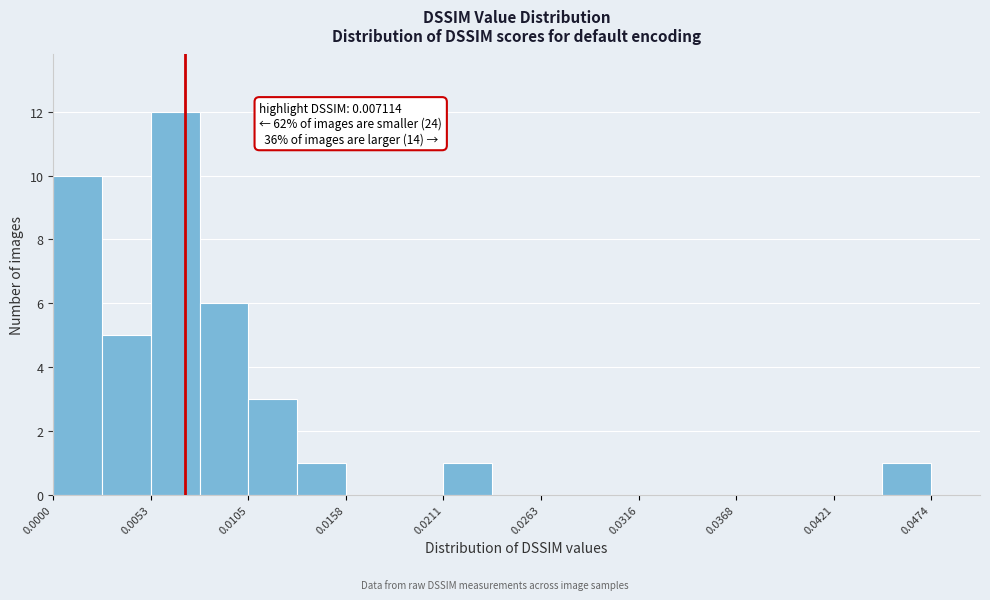

Around what value on the x-axis is the tallest bar? Give the approximate position of its centre, as read against the axis.

0.007